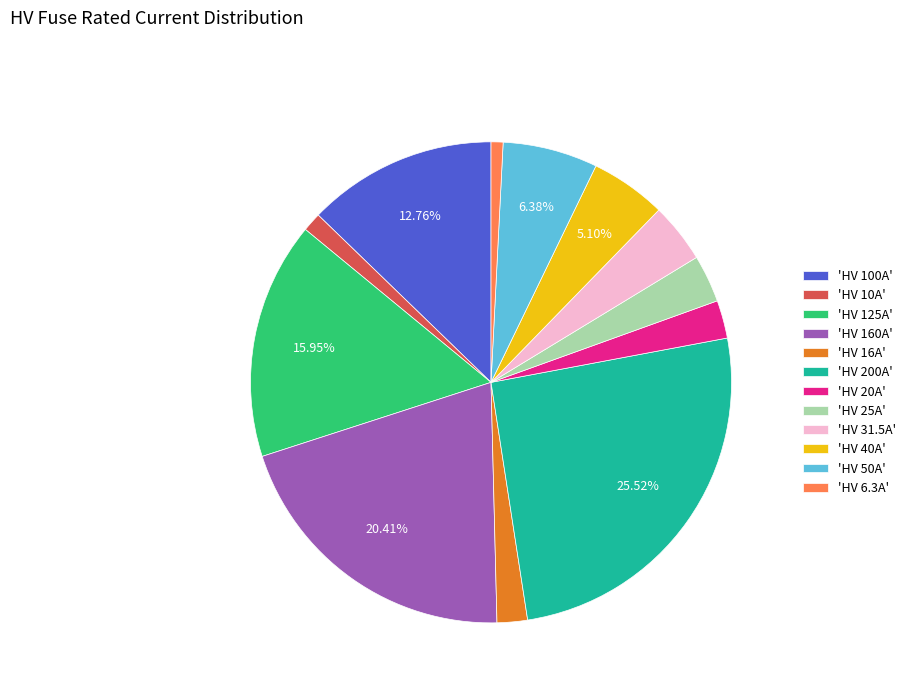

How many segments does this pie chart have?

12